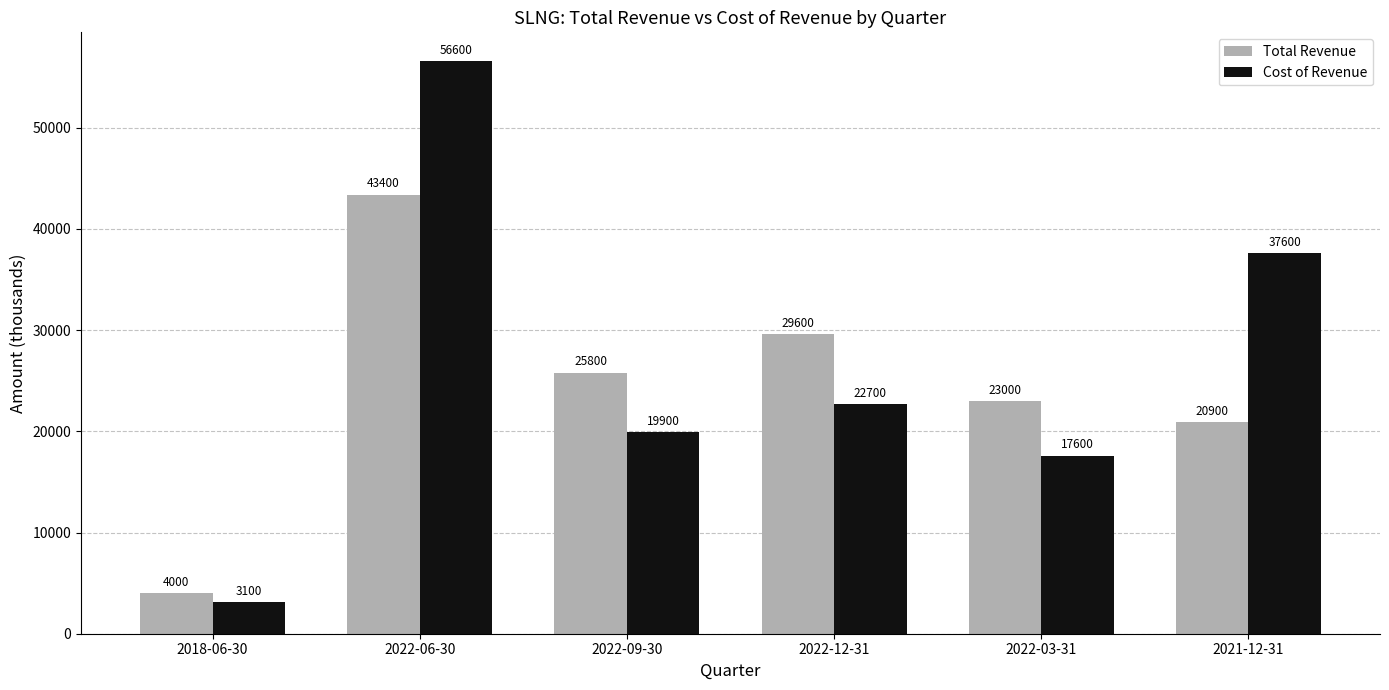

What is the total value across all series at 2022-06-30?

100000